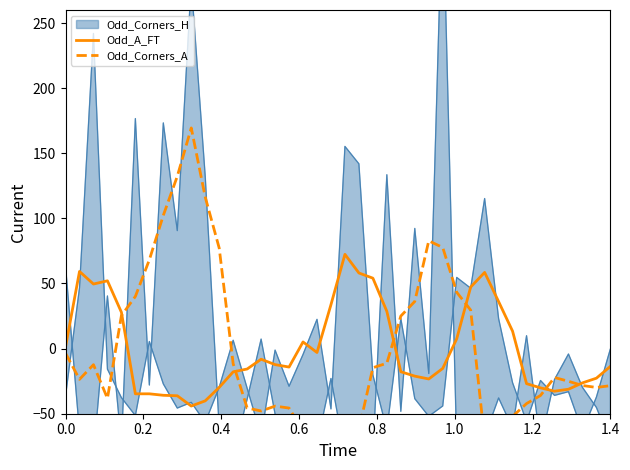

What is the sum of all Odd_A_FT values?

16.9